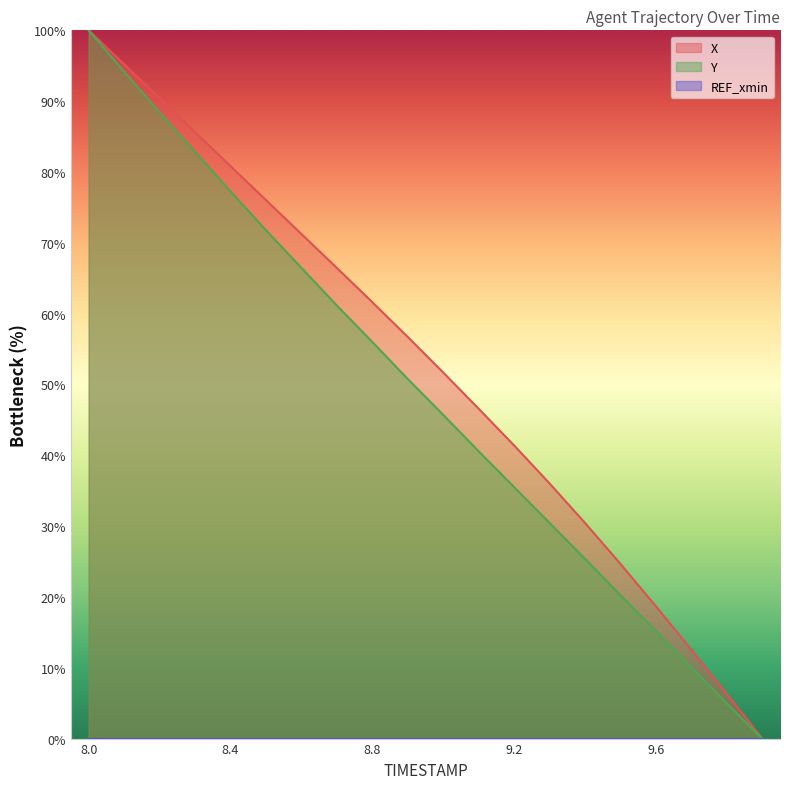

True or false: Y has a value of 128.2 at 8.4.

False